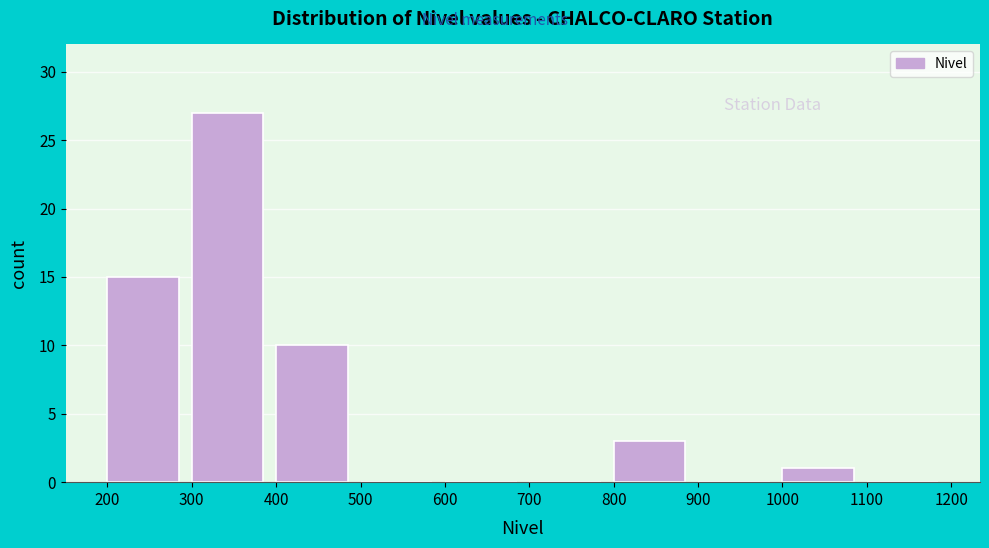

Reading left to right, list every bar in this chart as the range it spans on the x-axis followed by its height. The values are not printed on the chart, so give them approximately, as read against the axis.

200 to 300: 15
300 to 400: 27
400 to 500: 10
500 to 600: 0
600 to 700: 0
700 to 800: 0
800 to 900: 3
900 to 1000: 0
1000 to 1100: 1
1100 to 1200: 0